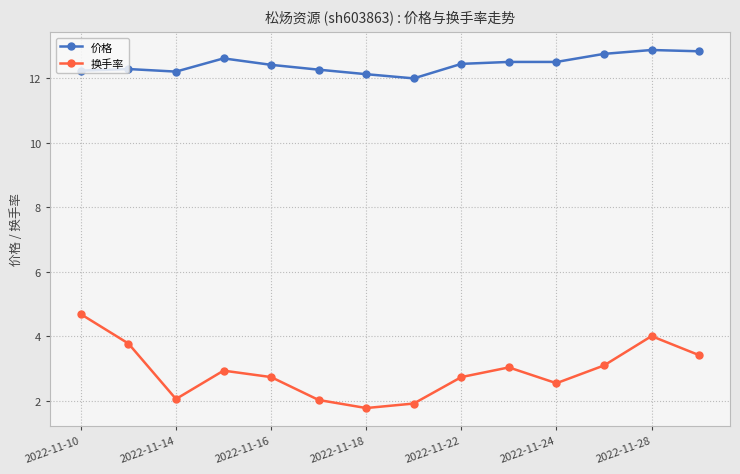

What is the average value of the 换手率 series?

2.9